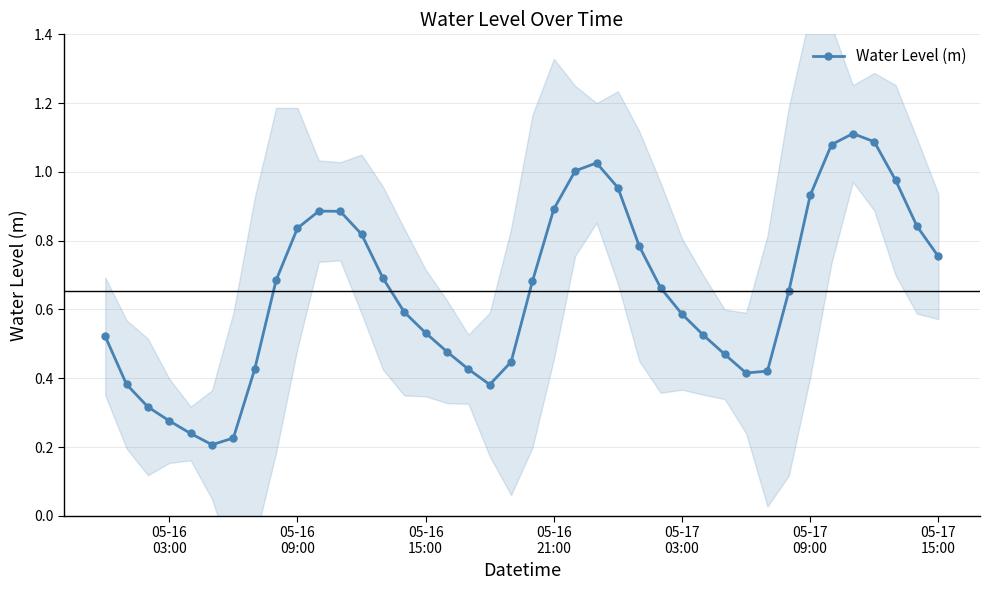

Does the chart have visible grid lines?

Yes